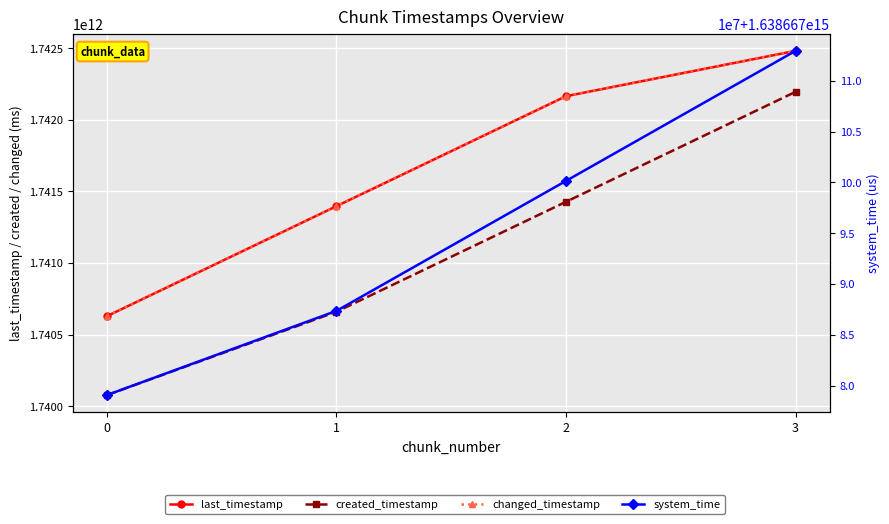

Reading right to left, list all the values displayed in this chart.

last_timestamp: 1742481601566	1742165088241	1741396908722	1740628816164
created_timestamp: 1742195425297	1741427518234	1740659461154	1740077508153
changed_timestamp: 1742481601566	1742165088241	1741396908722	1740628816164
system_time: 1638667112957123	1638667100154391	1638667087357659	1638667079066184